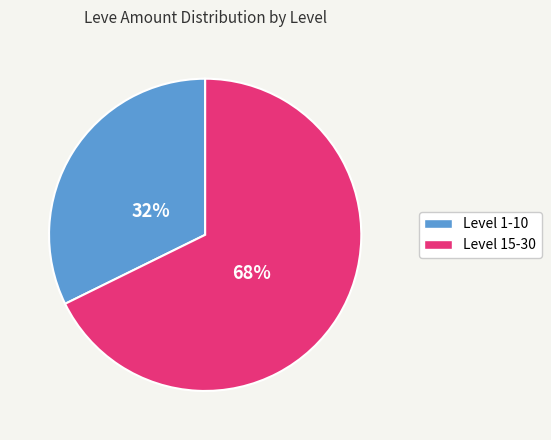

To the nearest percent, what is the average slice percentage?

50%